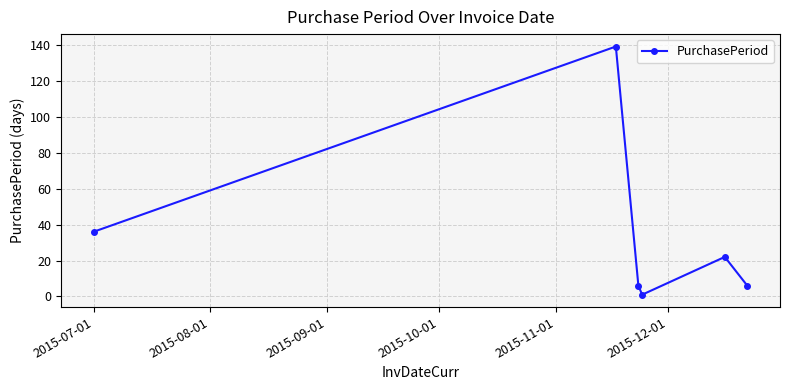

Reading left to right, extract all data points from this chart.

36	139	6	1	22	6